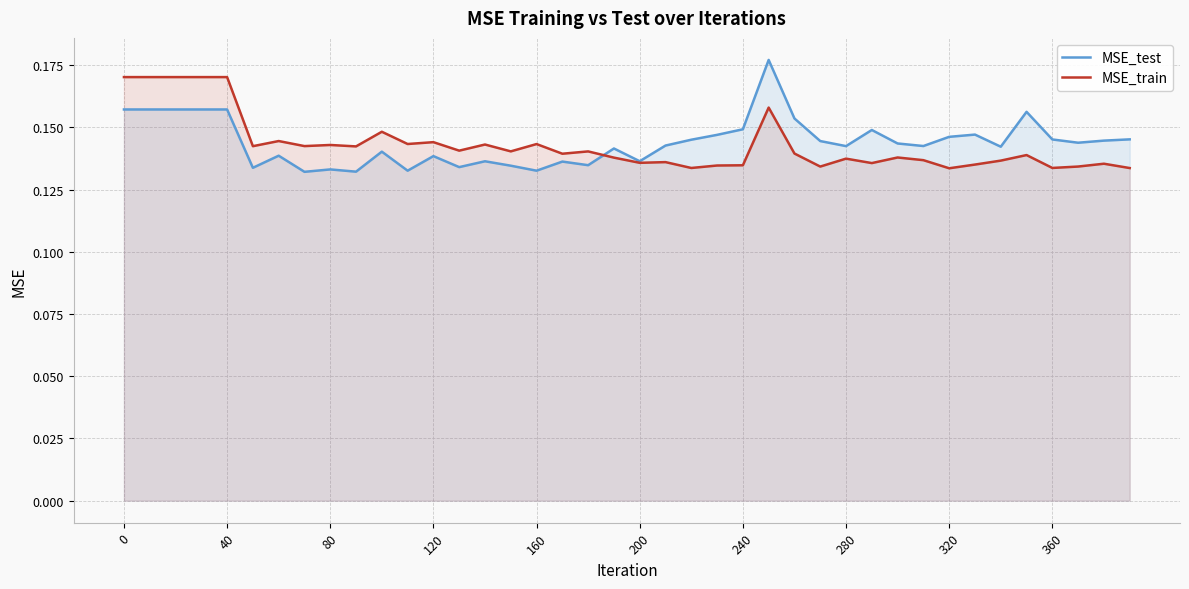

How many interior local valleys does the MSE_train series have?

13